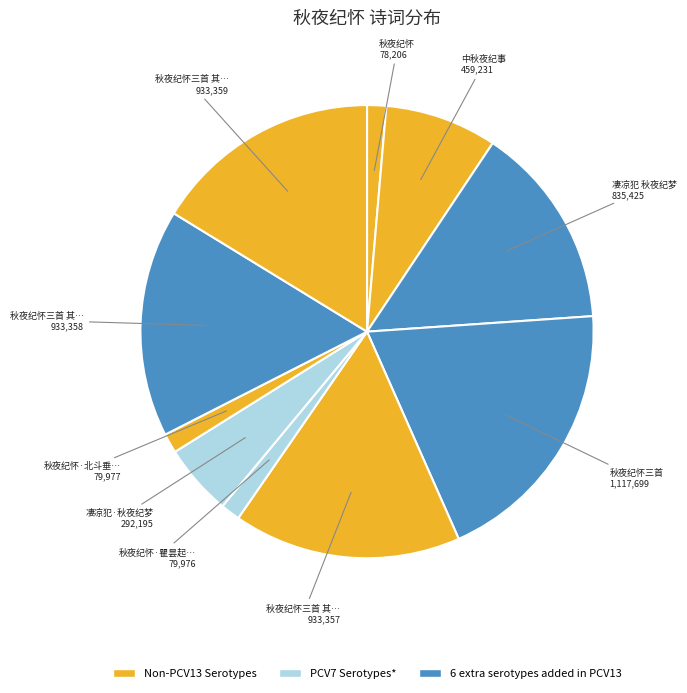

Rank the categories by value from lowest to highest.

秋夜纪怀, 秋夜纪怀·瞿昙起西域, 秋夜纪怀·北斗垂莽苍, 凄凉犯·秋夜纪梦, 中秋夜纪事, 凄凉犯 秋夜纪梦, 秋夜纪怀三首 其一, 秋夜纪怀三首 其三, 秋夜纪怀三首 其二, 秋夜纪怀三首